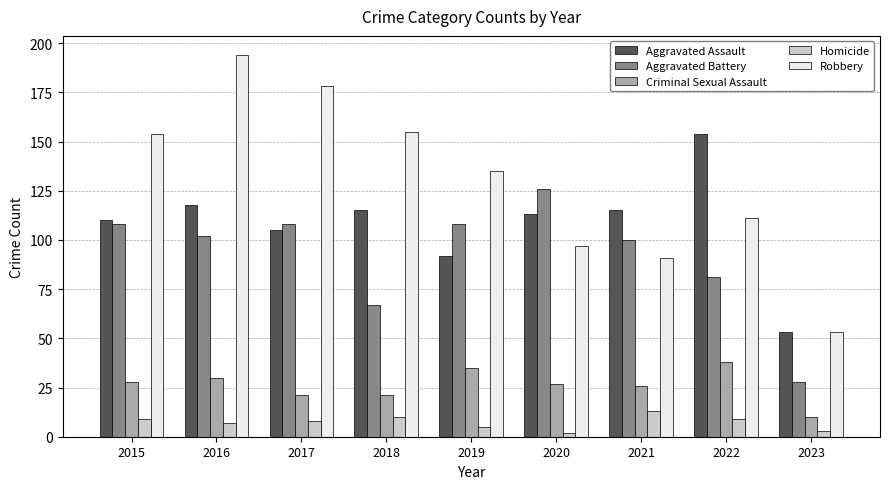

At which category is the sum across all series the highest?

2016